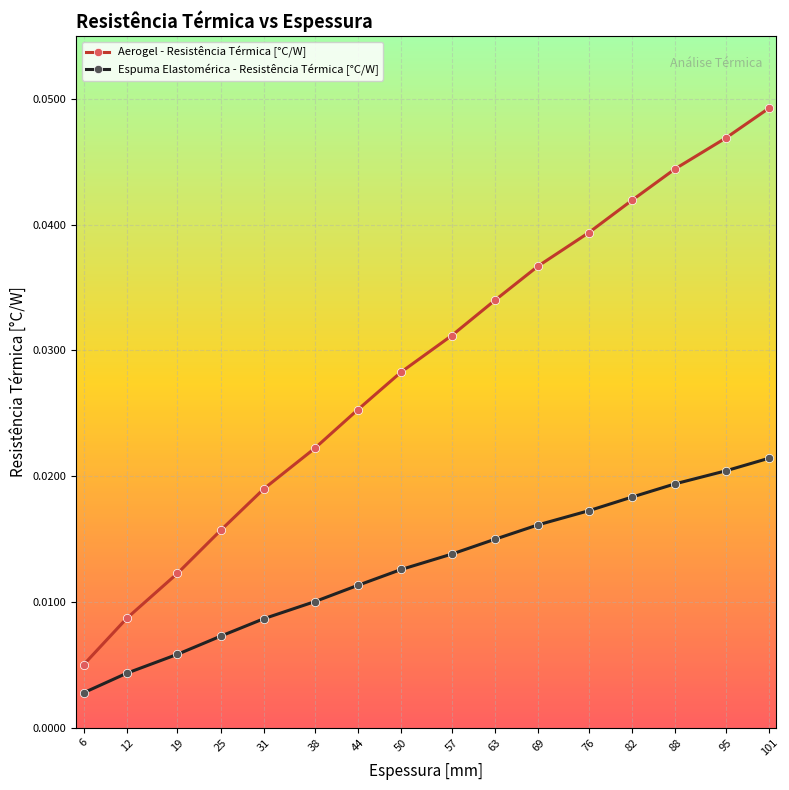

Which series has the widest spread of values?

Aerogel - Resistência Térmica [°C/W]